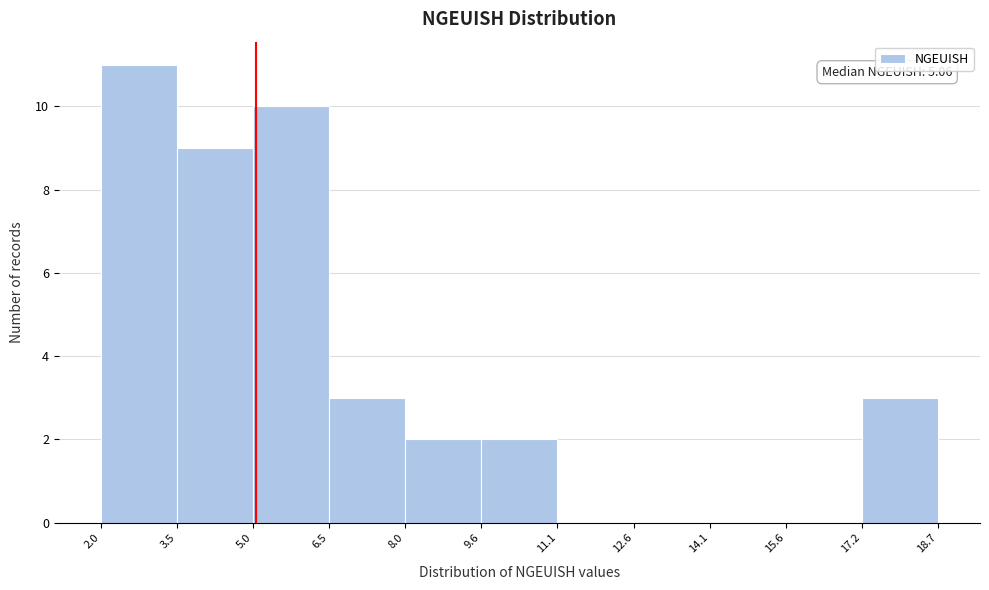

Over which range of the x-axis is the bar tallest?

2.0 to 3.5